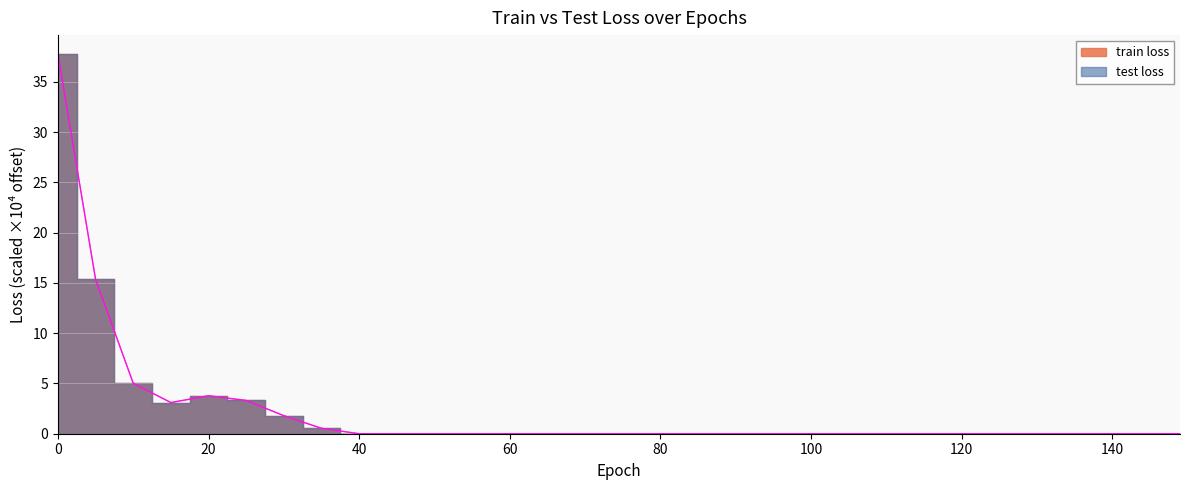

Between 95 and 130, which series saw the biggest shift?

train loss